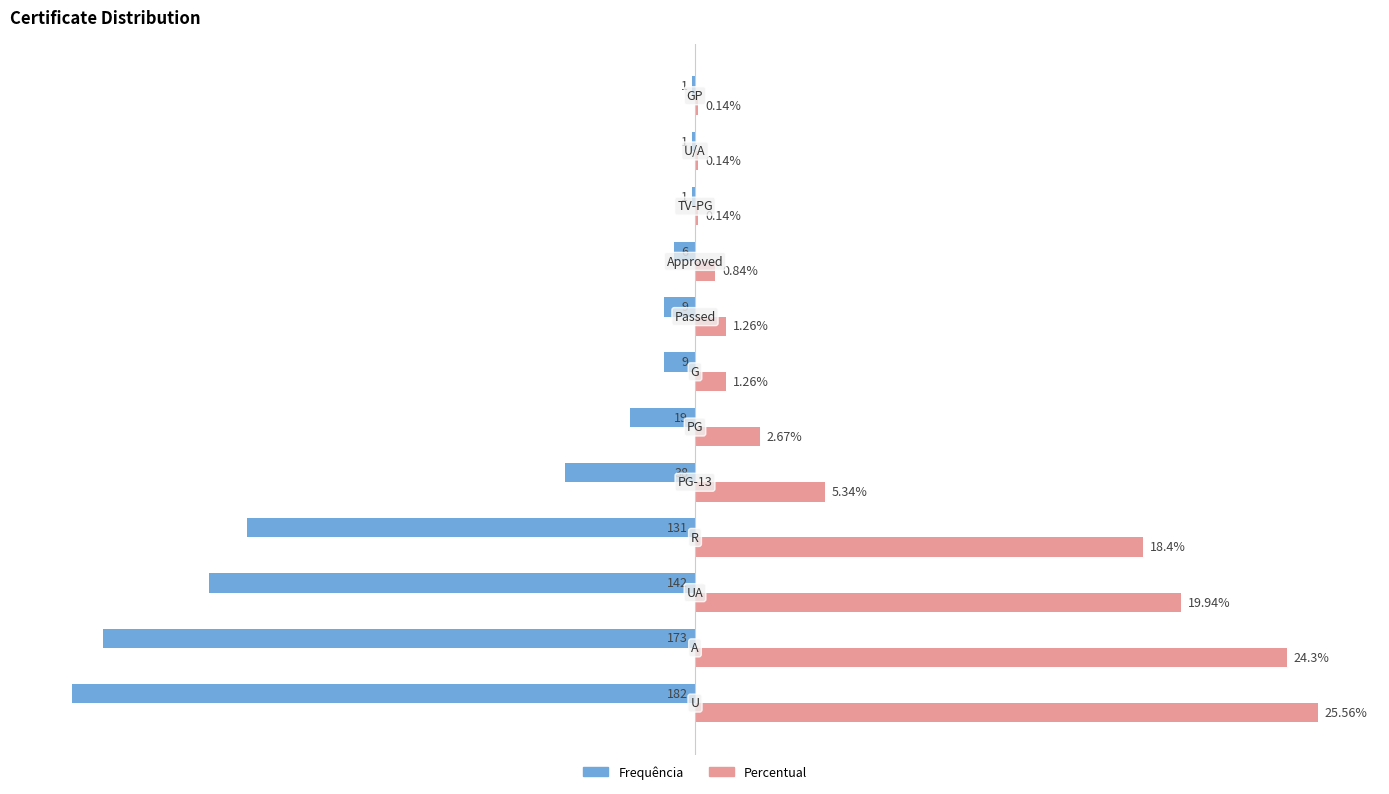

Which series has the largest total across all categories?

Percentual